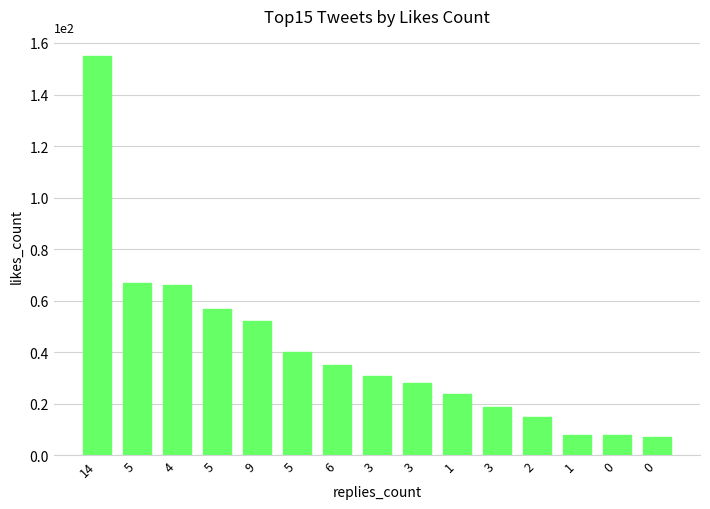

Approximately how many times larger is the value at 5 compared to 9?

1.3